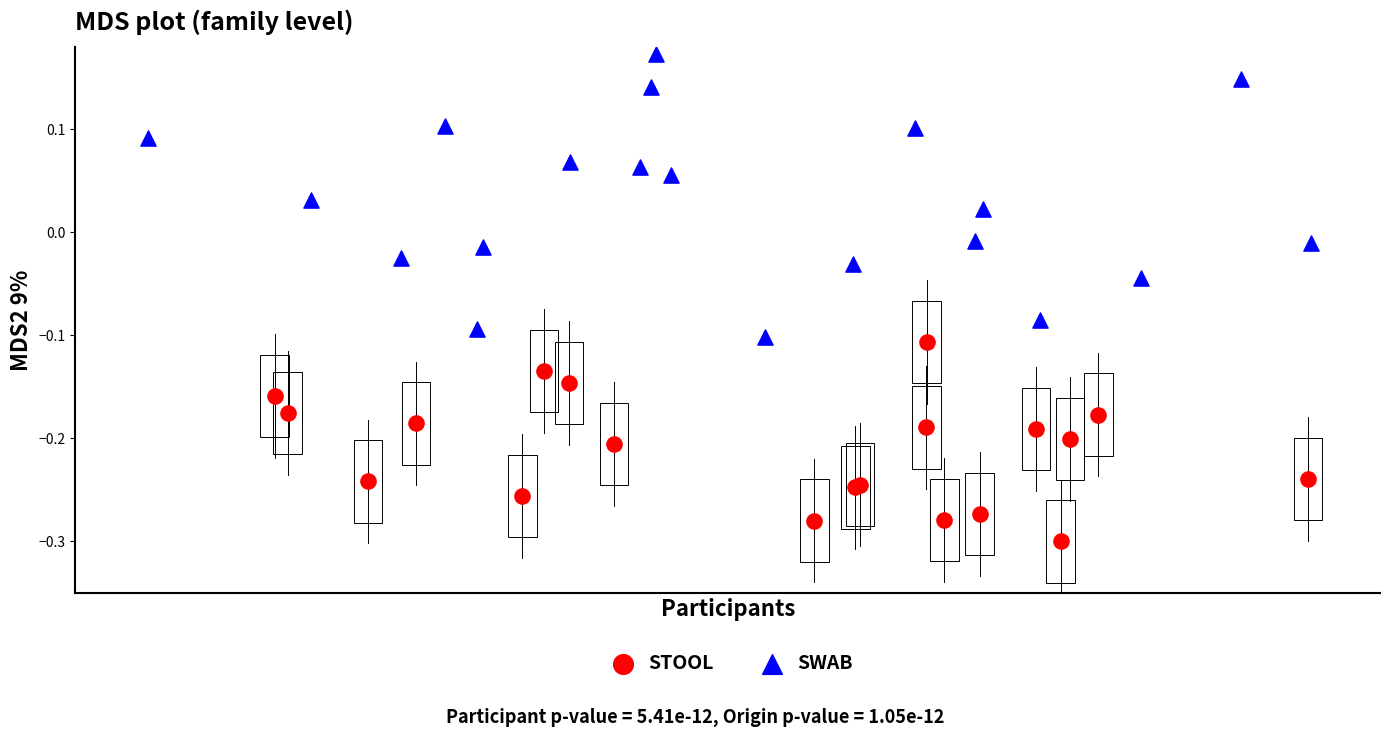

Which series reaches the minimum Y coordinate?

STOOL